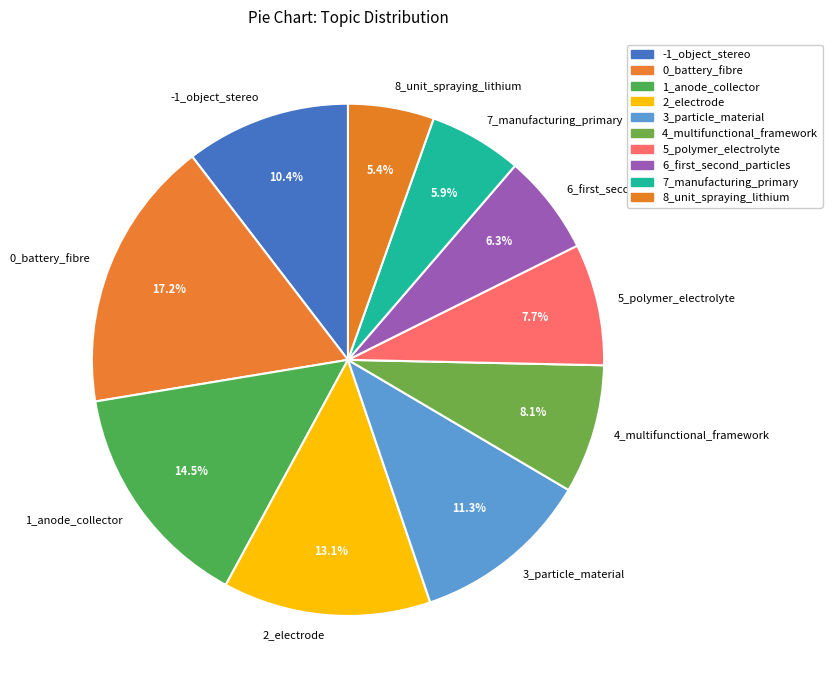

Approximately how many times larger is the value at 3_particle_material compared to 7_manufacturing_primary?

1.9